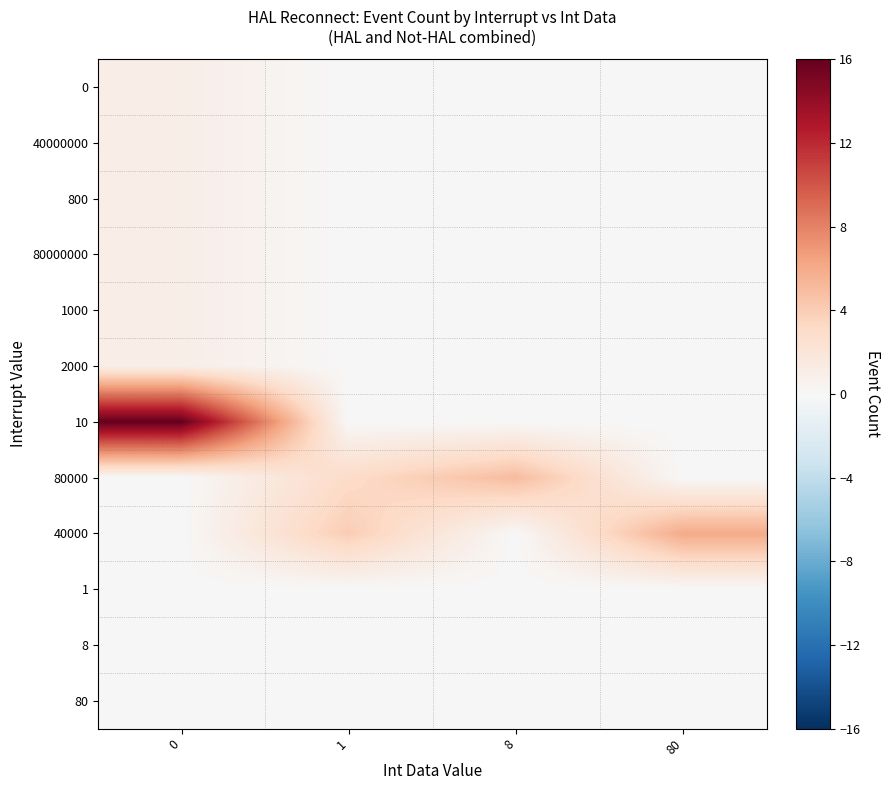

At 0, list the series in order from largest to smallest.

10, 0, 40000000, 800, 80000000, 1000, 2000, 80000, 40000, 1, 8, 80